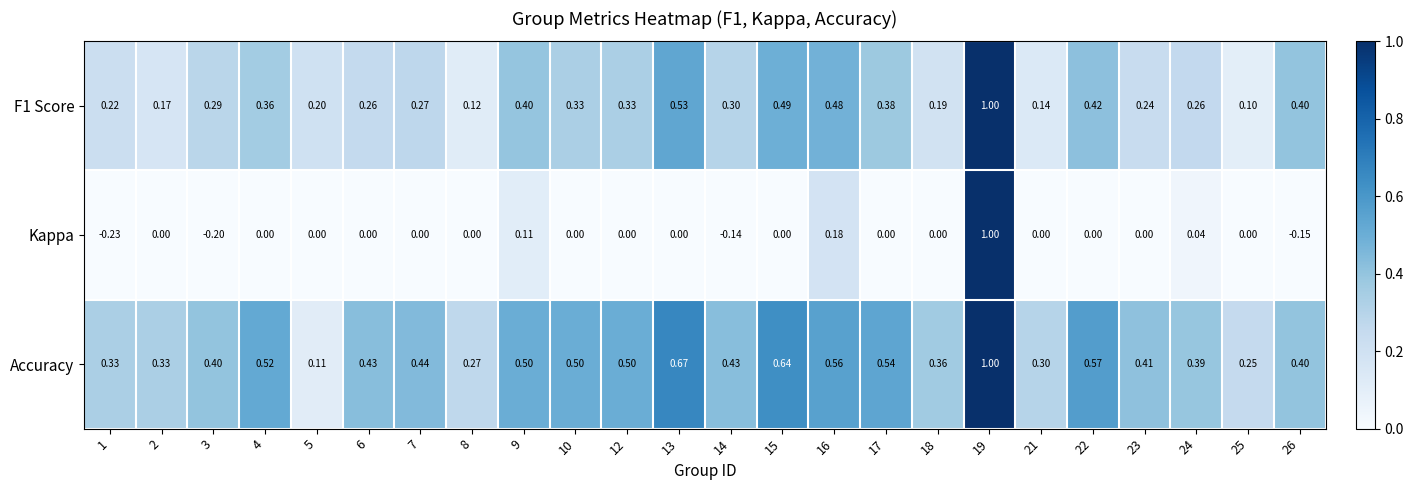

Which series has the largest total across all categories?

Accuracy